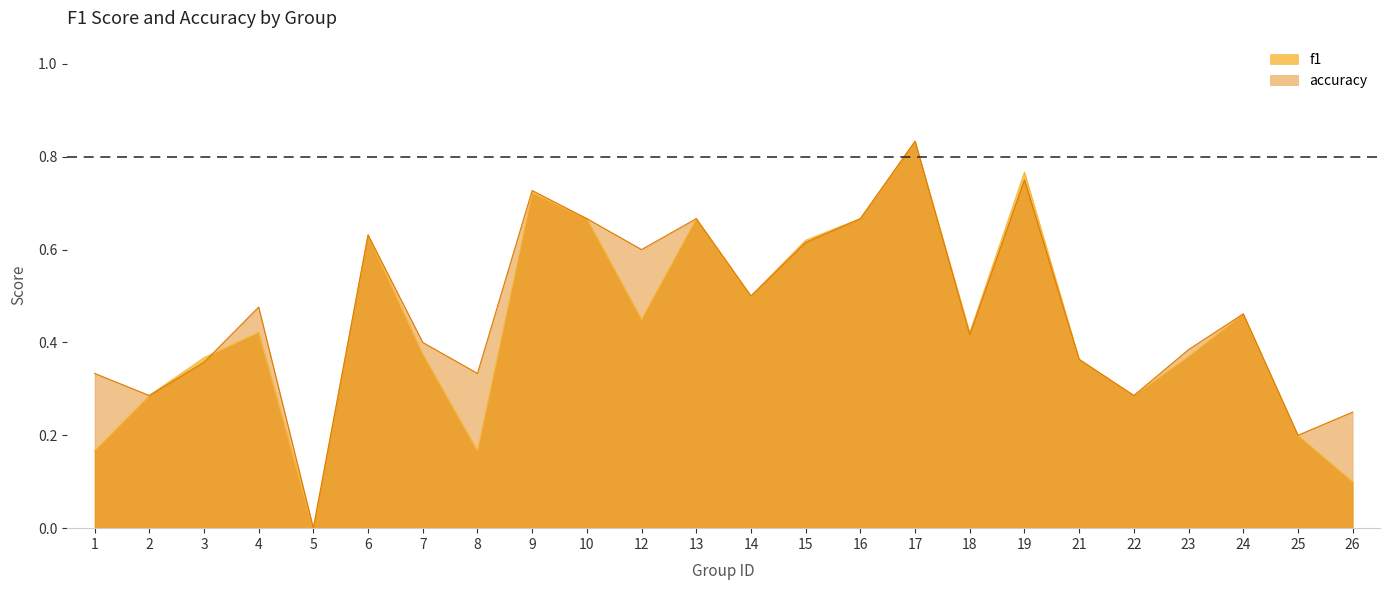

Which series ends up on top after the final intersection of accuracy and f1?

accuracy